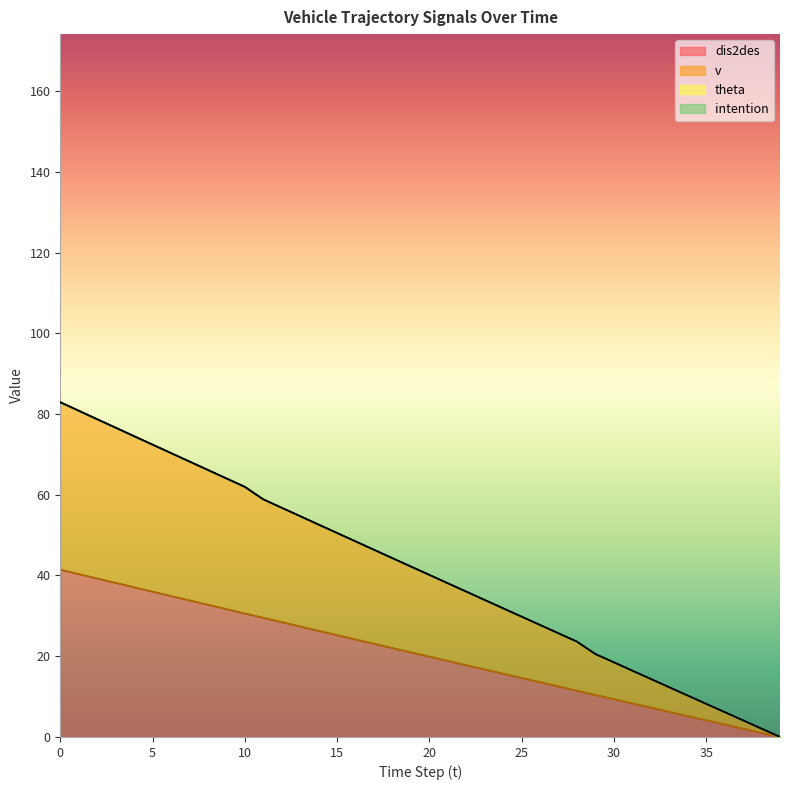

How many data points in dis2des are above 20?

20